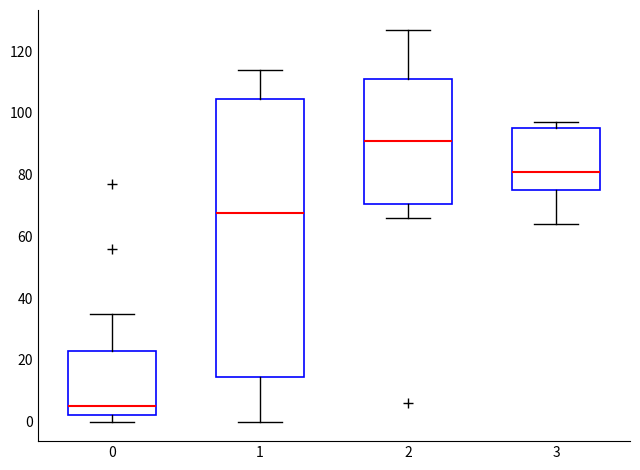

Reading left to right, read every box against the y-axis: the position of its median line, the range the box covers, and the ends of its whiskers. The values are not printed on the chart, so give them approximately, as read against the axis.

0: median 6, box 2 to 24, whiskers 0 to 36
1: median 68, box 14 to 104, whiskers 0 to 114
2: median 92, box 70 to 112, whiskers 66 to 128
3: median 82, box 76 to 96, whiskers 64 to 98